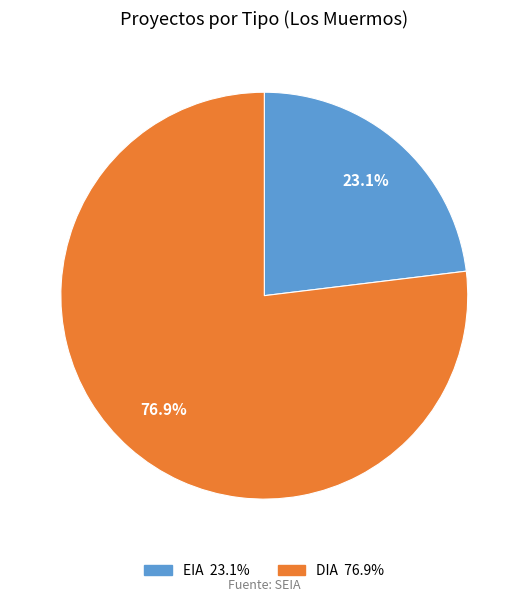

What is the largest slice in the pie chart?

DIA